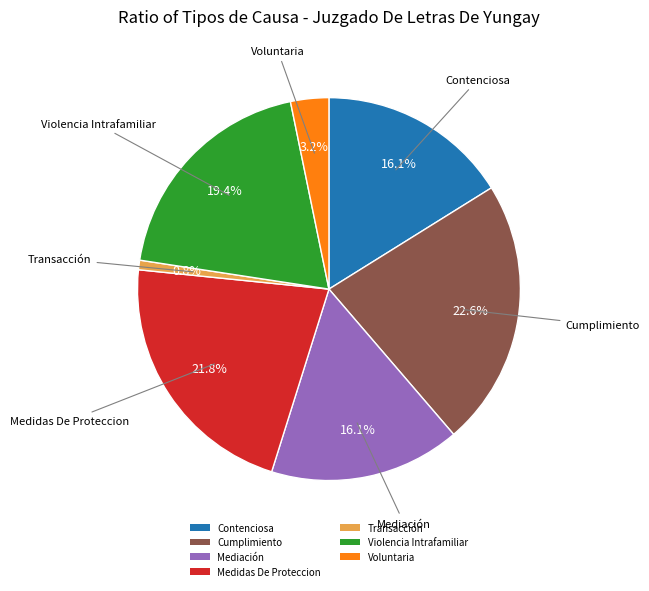

The Violencia Intrafamiliar slice represents 19% of the pie. True or false?

True